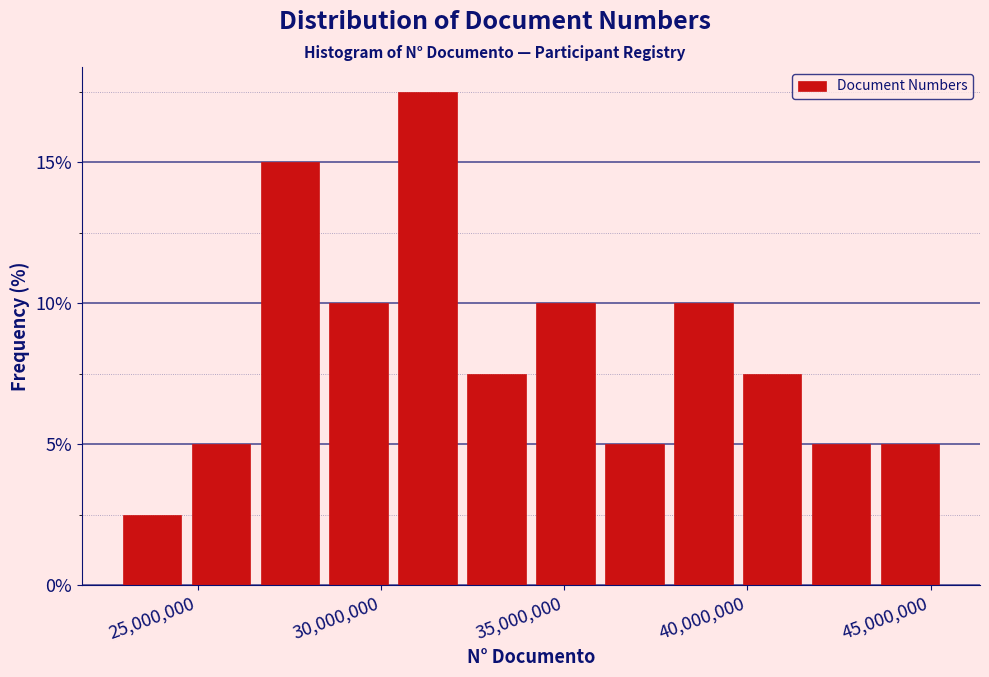

Around what value on the x-axis is the tallest bar? Give the approximate position of its centre, as read against the axis.

31500000